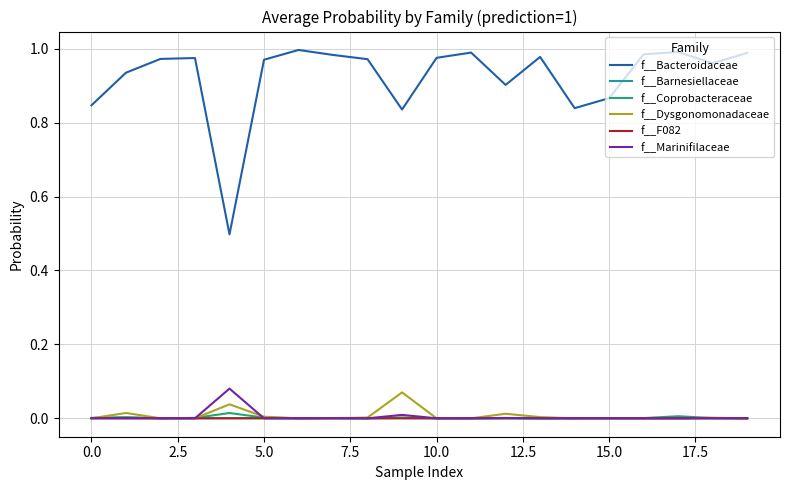

True or false: f__Barnesiellaceae and f__Bacteroidaceae cross at least once.

False